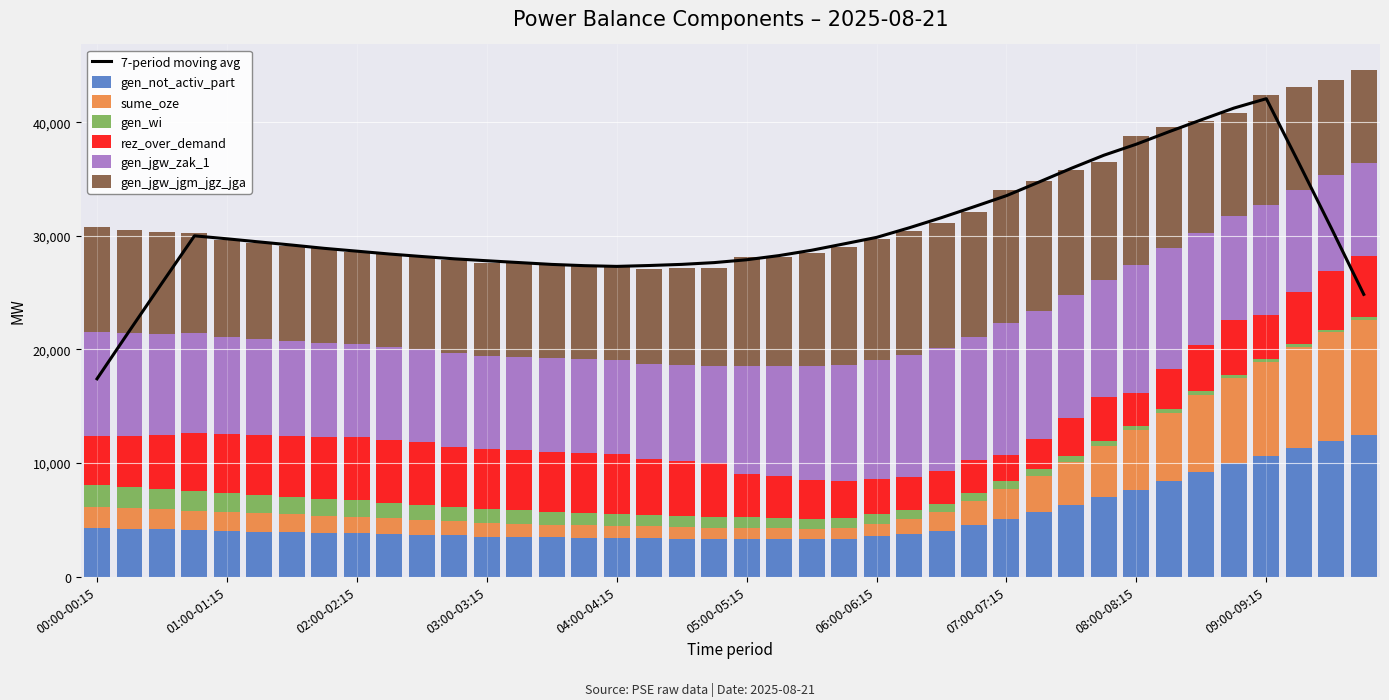

Which series has the largest total across all categories?

gen_jgw_jgm_jgz_jga